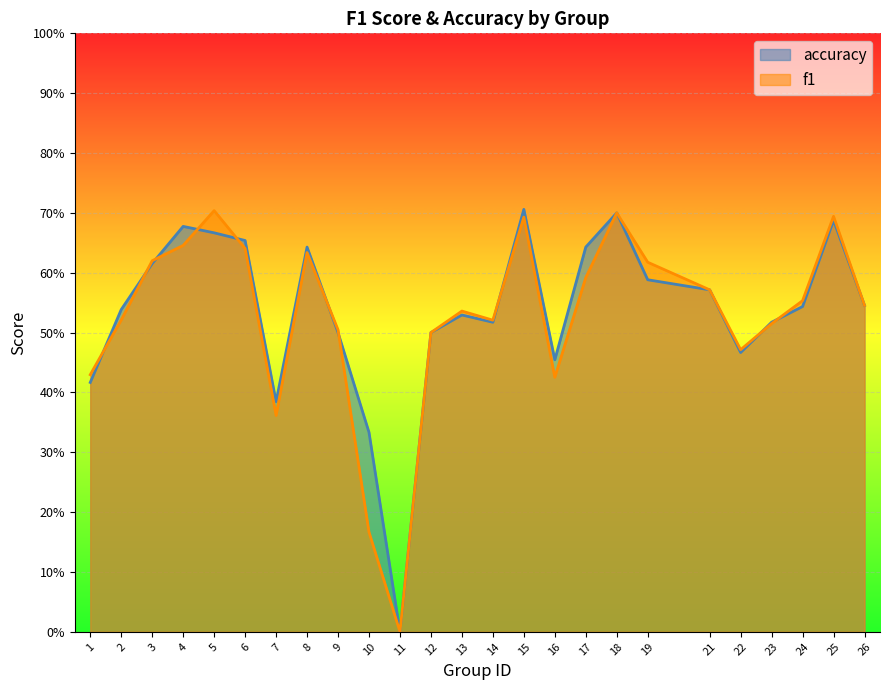

How many data points does each series have?

25